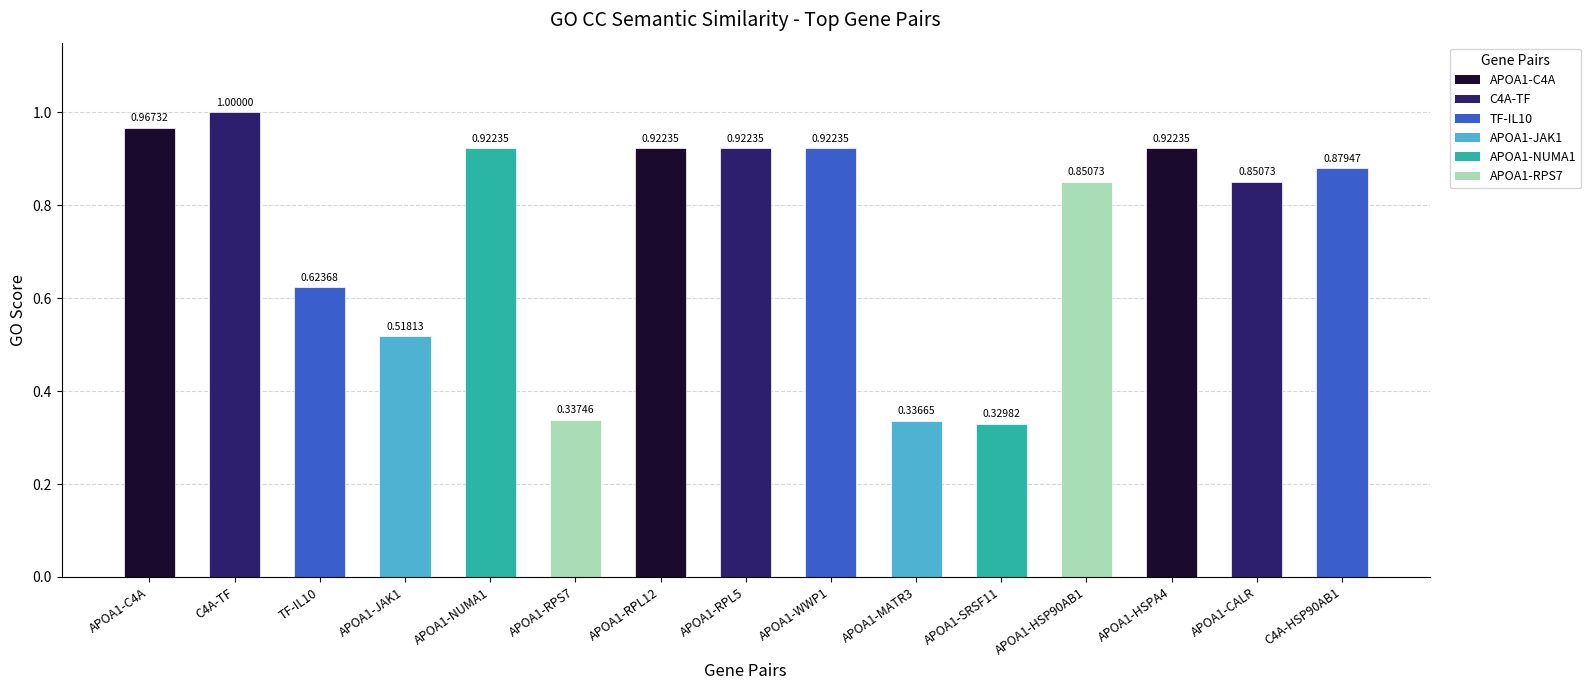

True or false: the data shows 0.4 at APOA1-RPL12.

False